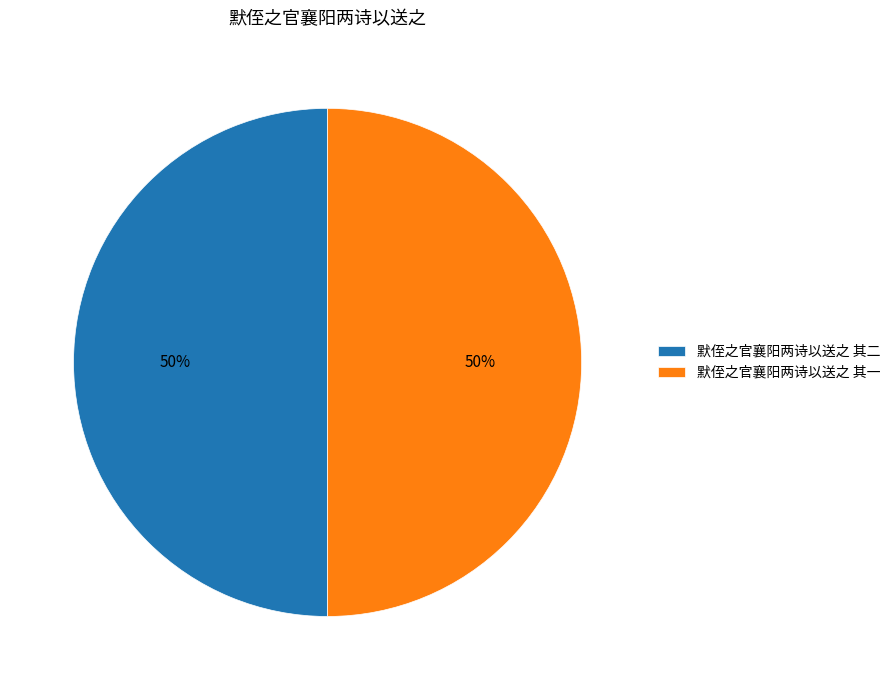

Combined, do 默侄之官襄阳两诗以送之 其一 and 默侄之官襄阳两诗以送之 其二 account for over 50%?

Yes